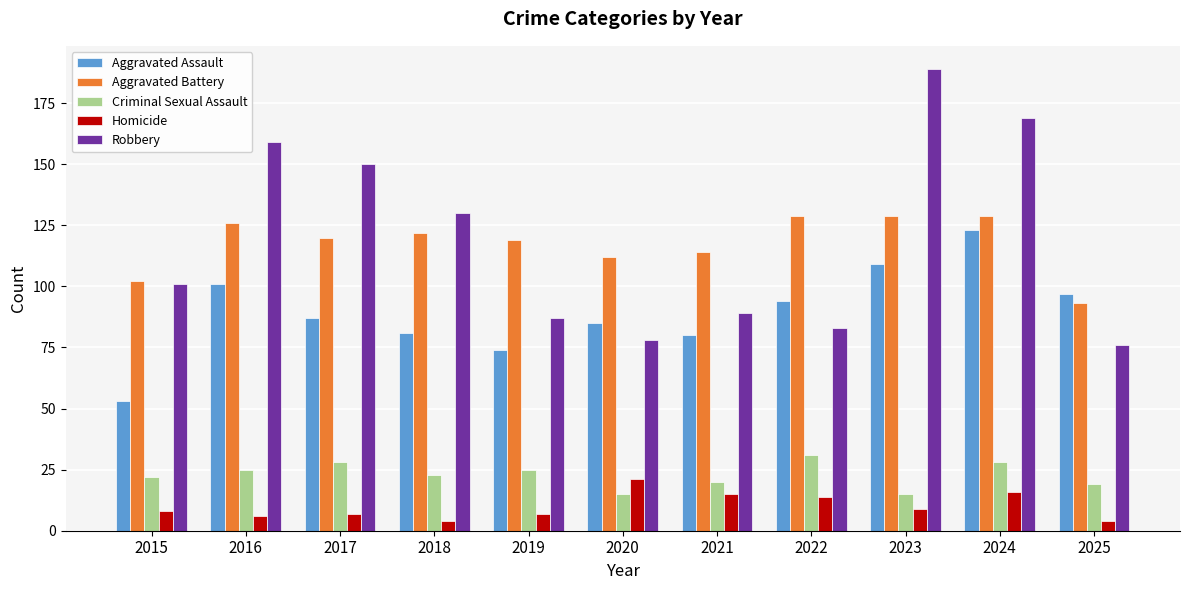

What is the difference between the highest and lowest values at 2024?

153